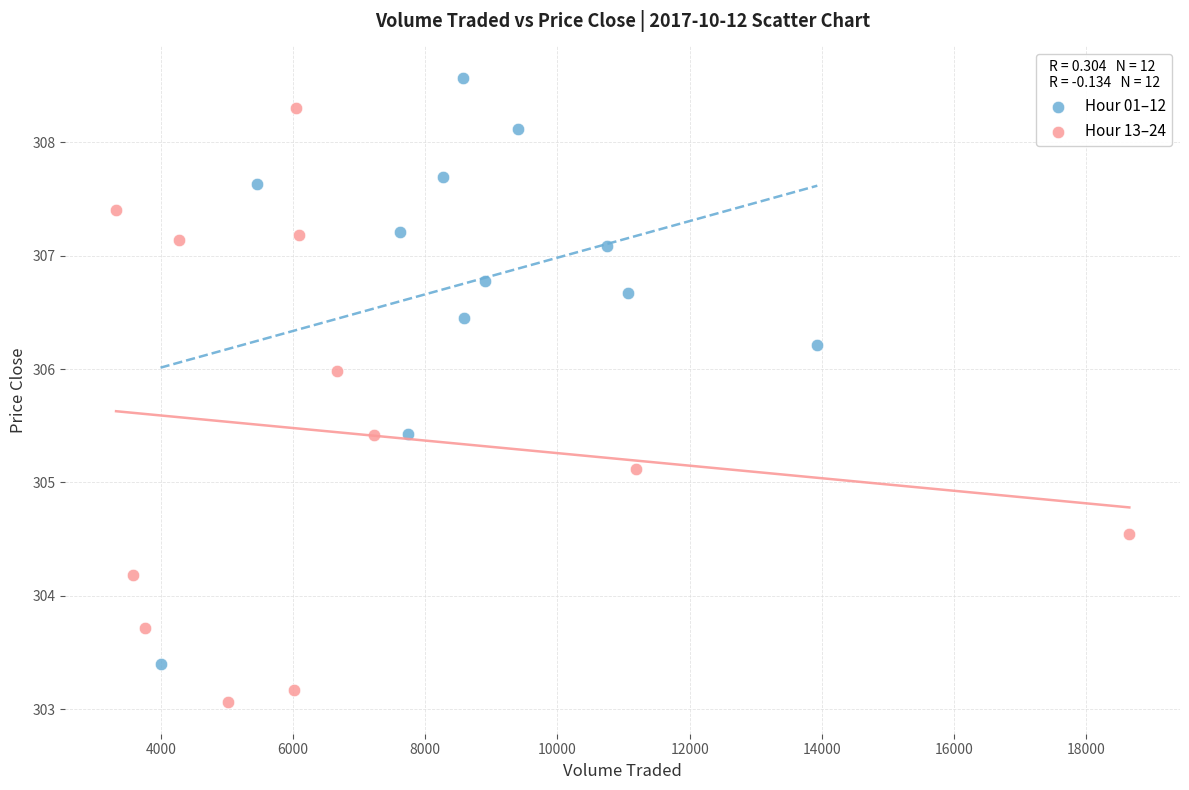

Which series reaches the maximum Y coordinate?

Hour 01–12